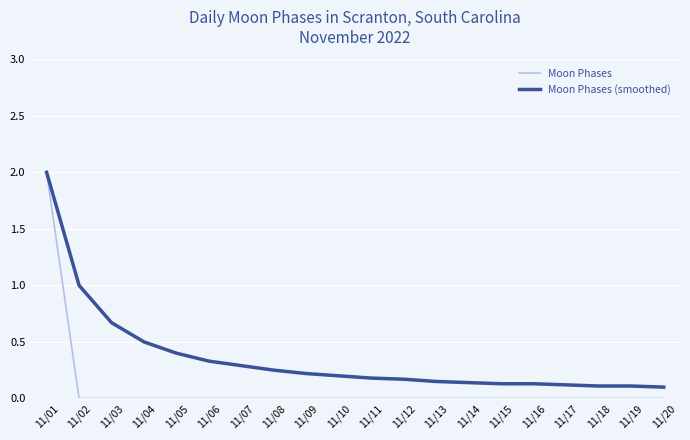

What is the sum of the Moon Phases (smoothed) values at 11/03 and 11/20?

0.8